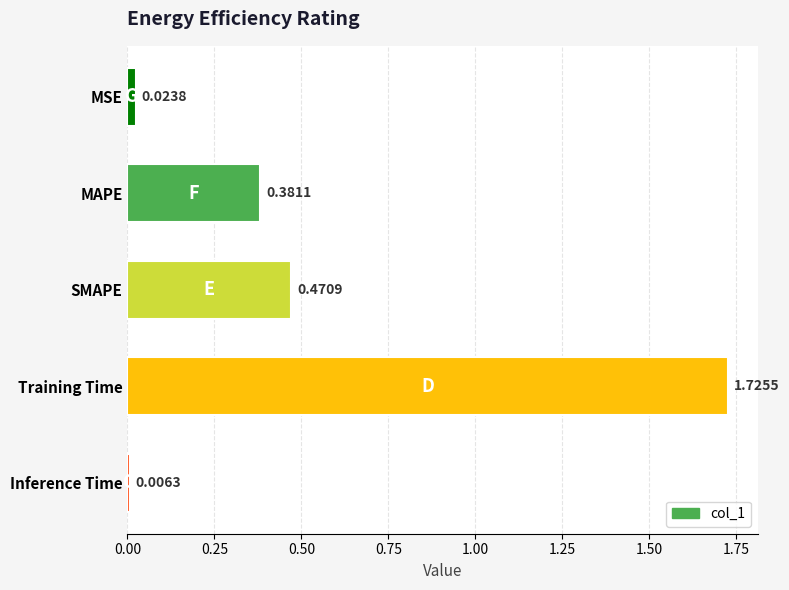

What is the label of the 4th bar from the top?

Training Time